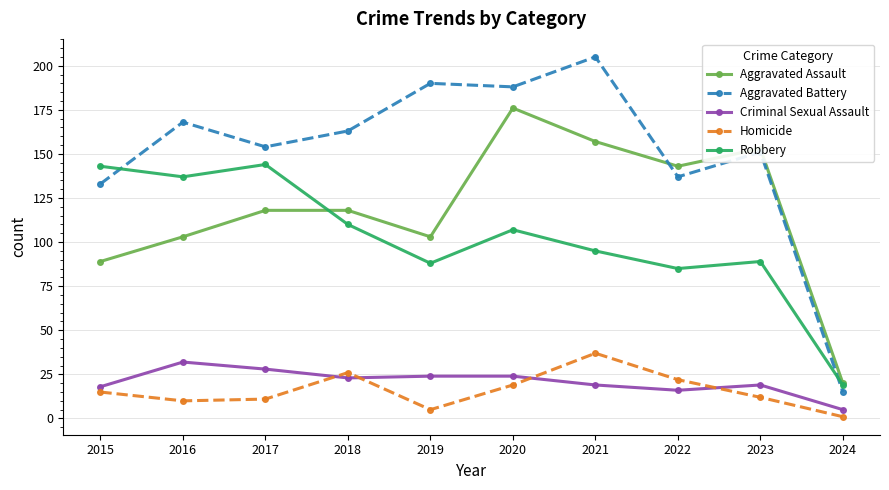

Is the value of Robbery at 2017 greater than the value of Criminal Sexual Assault at 2024?

Yes